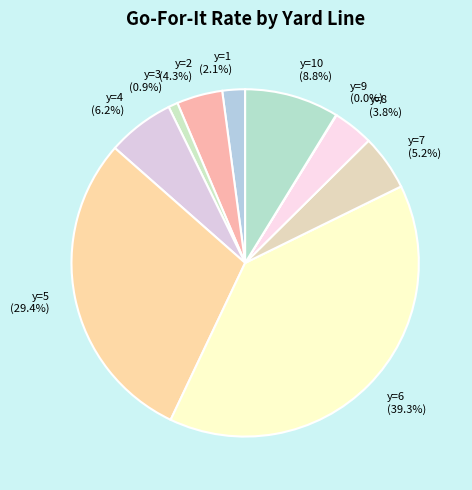

Is there any slice that represents more than half of the pie?

No